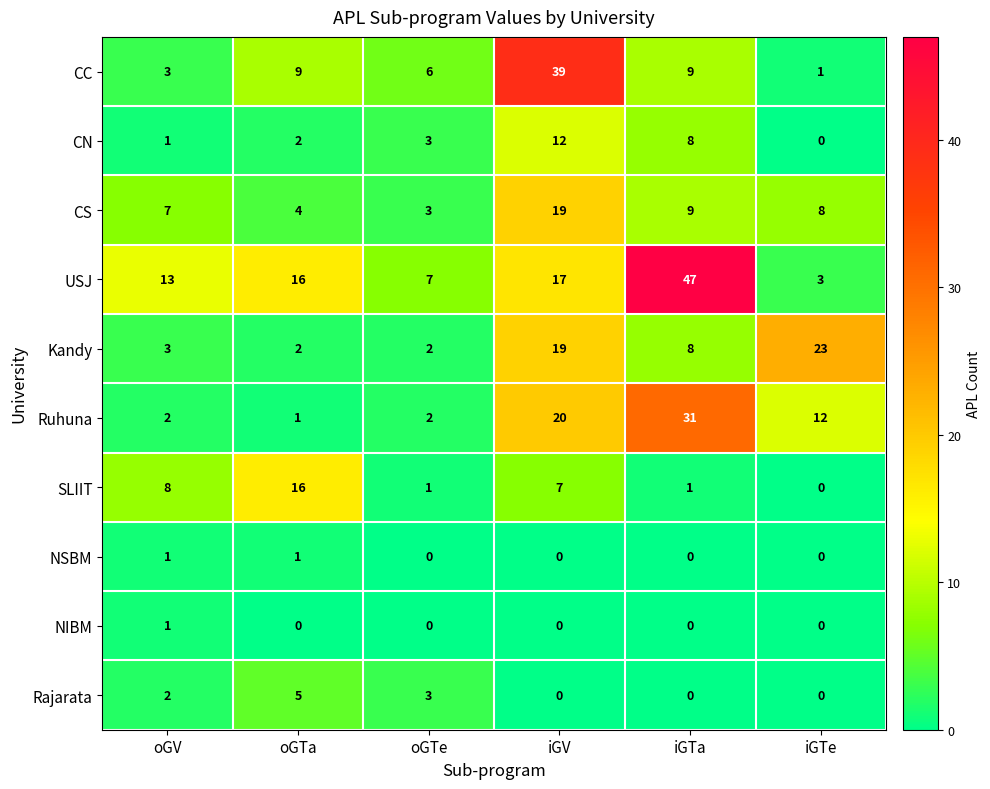

What is the sum of all Rajarata values?

10